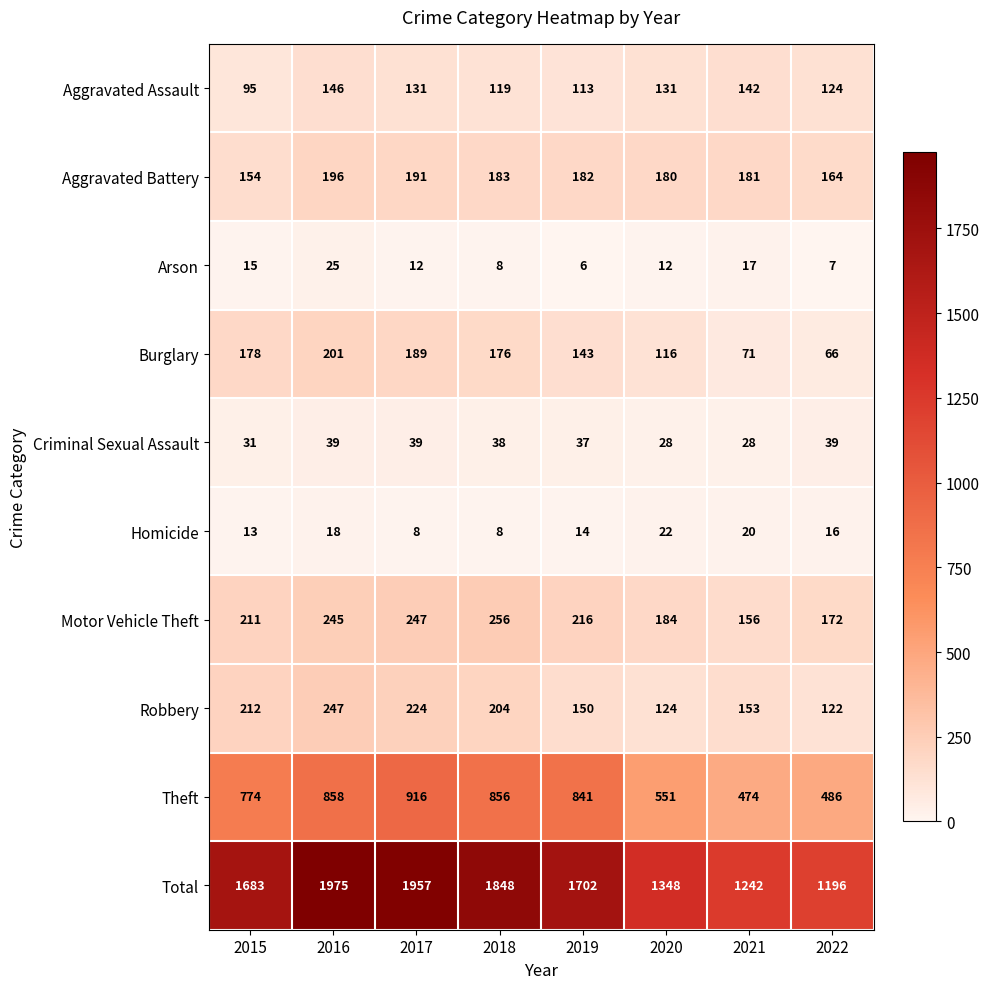

List the series in order of their peak value, highest first.

Total, Theft, Motor Vehicle Theft, Robbery, Burglary, Aggravated Battery, Aggravated Assault, Criminal Sexual Assault, Arson, Homicide